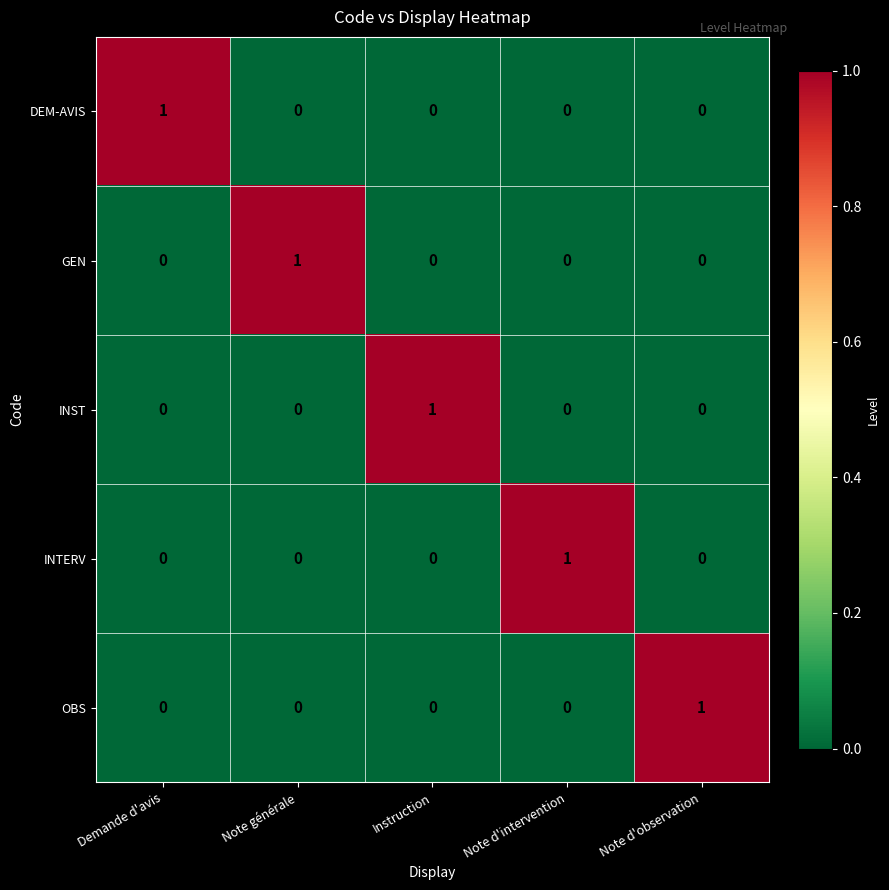

Is it true that INTERV equals 0 at Note d'observation?

True